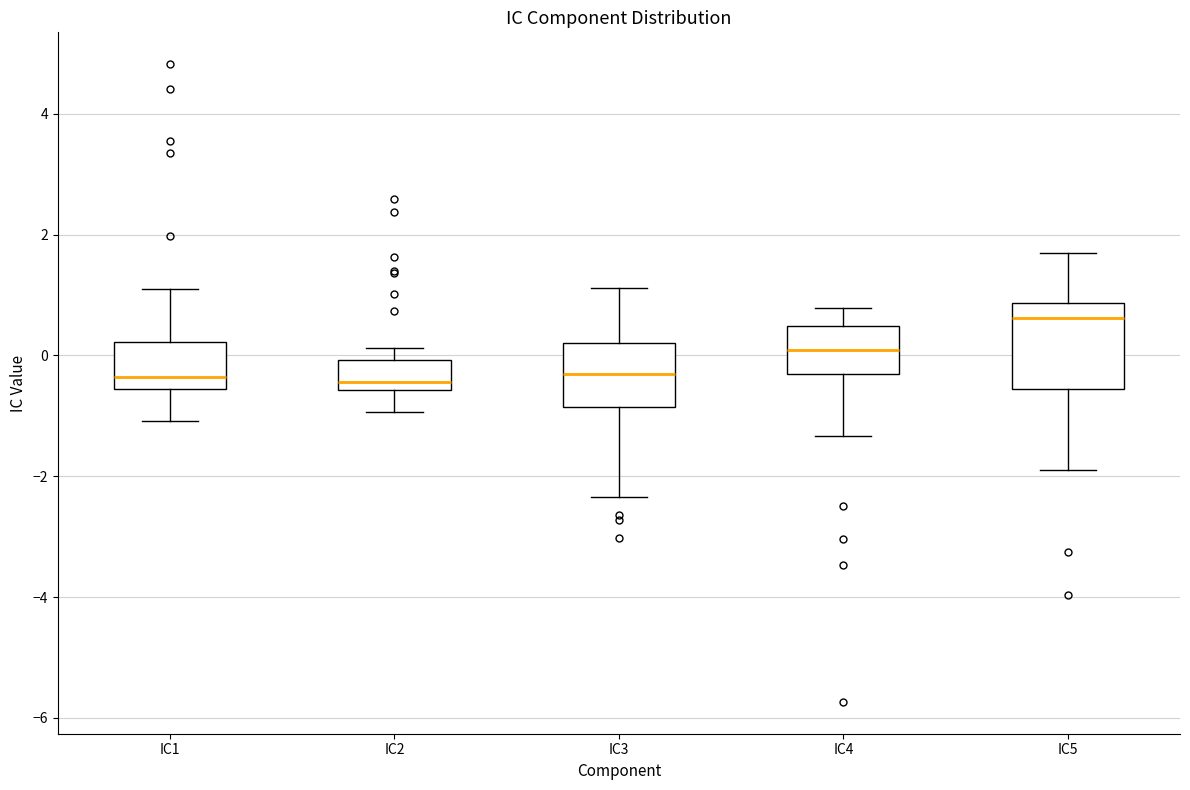

Comparing the boxes themselves (not the whiskers), which one is the tallest?

IC5